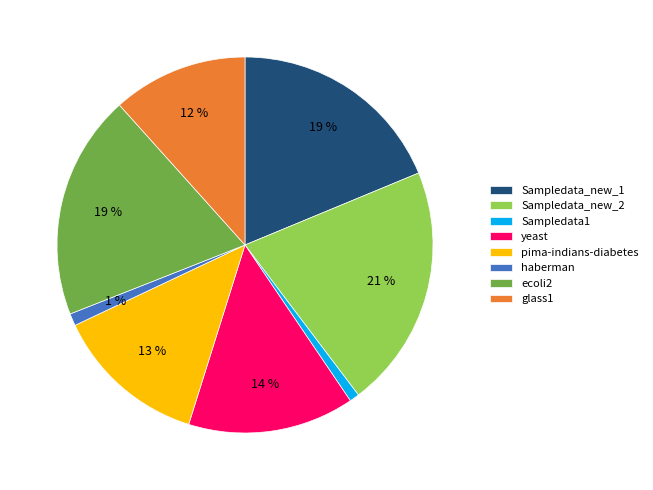

Is pima-indians-diabetes the majority of the pie?

No